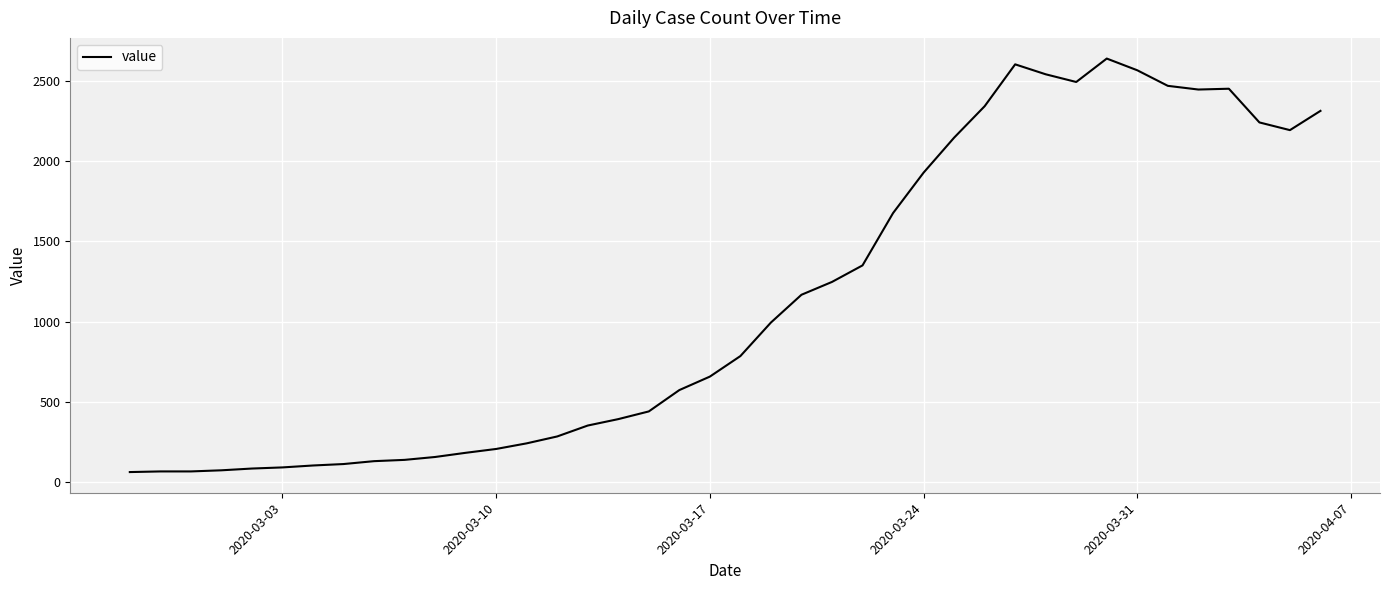

What is the average value?

1125